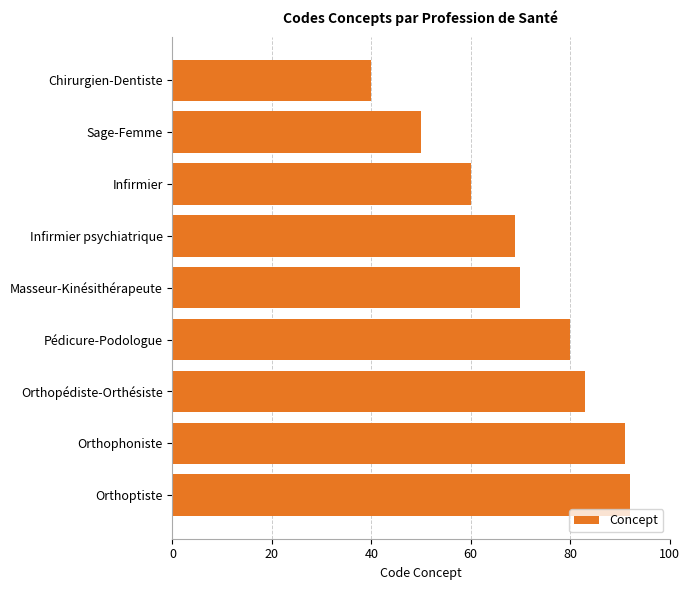

What is the average value?

71